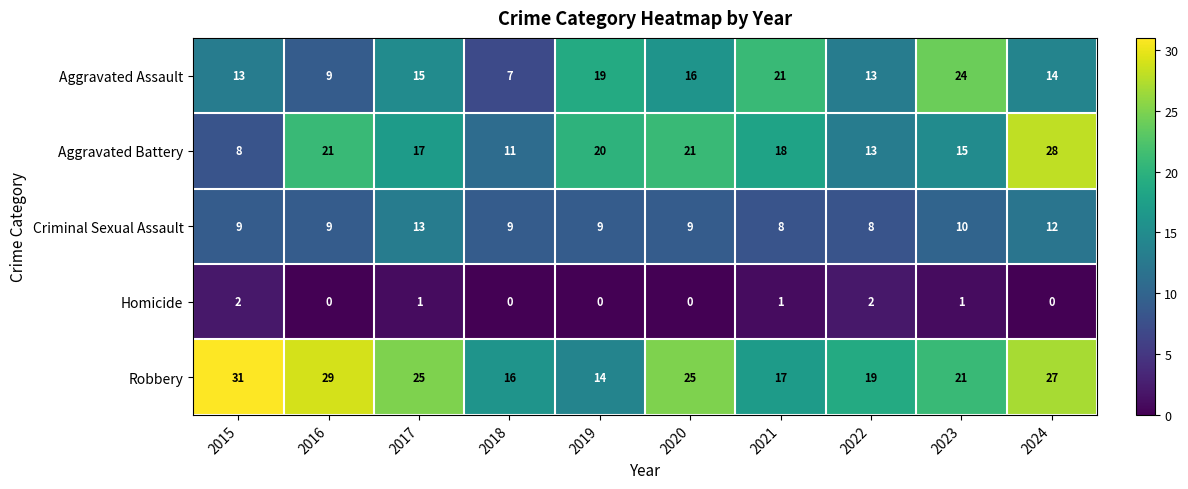

At which label is Criminal Sexual Assault closest to 10?

2023